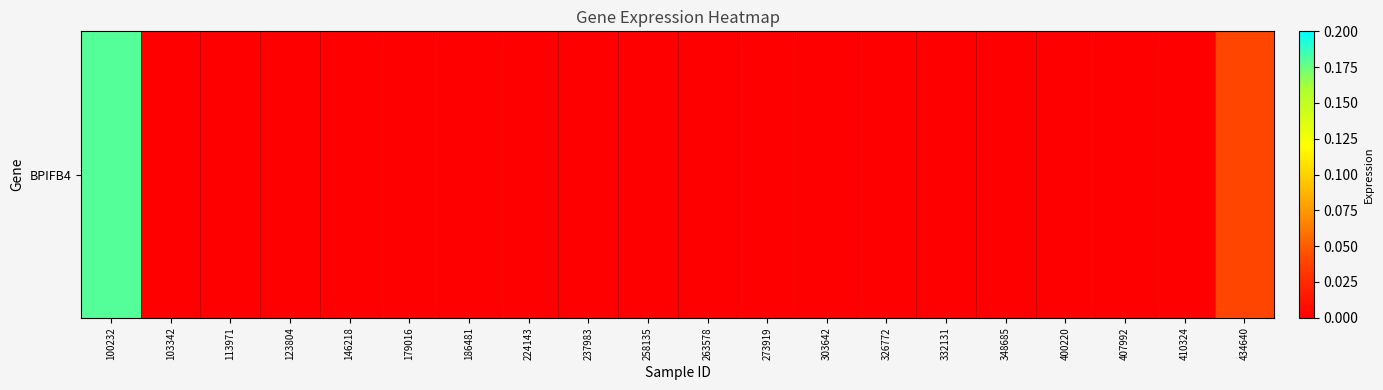

List the labels in order of value, smallest first.

103342, 113971, 123804, 146218, 179016, 186481, 224143, 237983, 258135, 263578, 273919, 303642, 326772, 332131, 348685, 400220, 407992, 410324, 434640, 100232